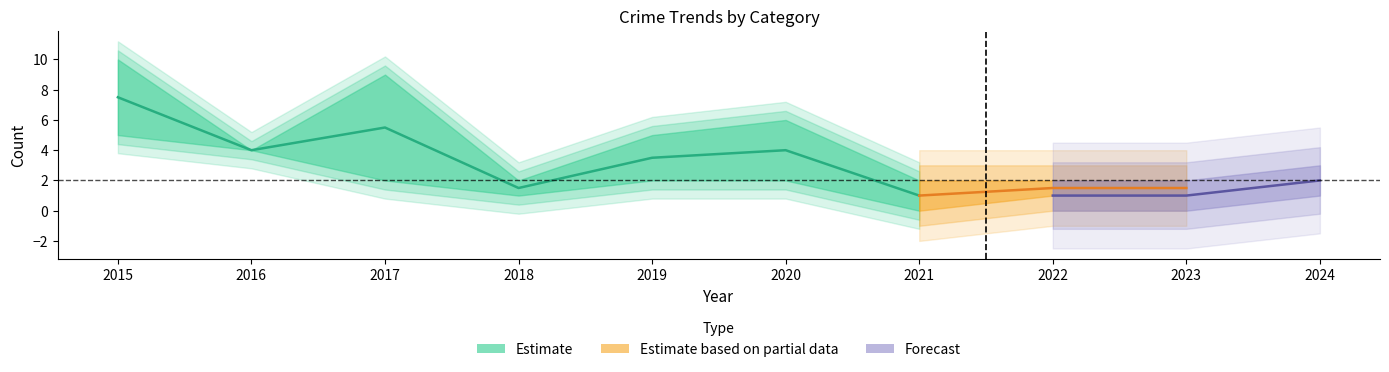

At how many categories does at least one series exceed 7?

2